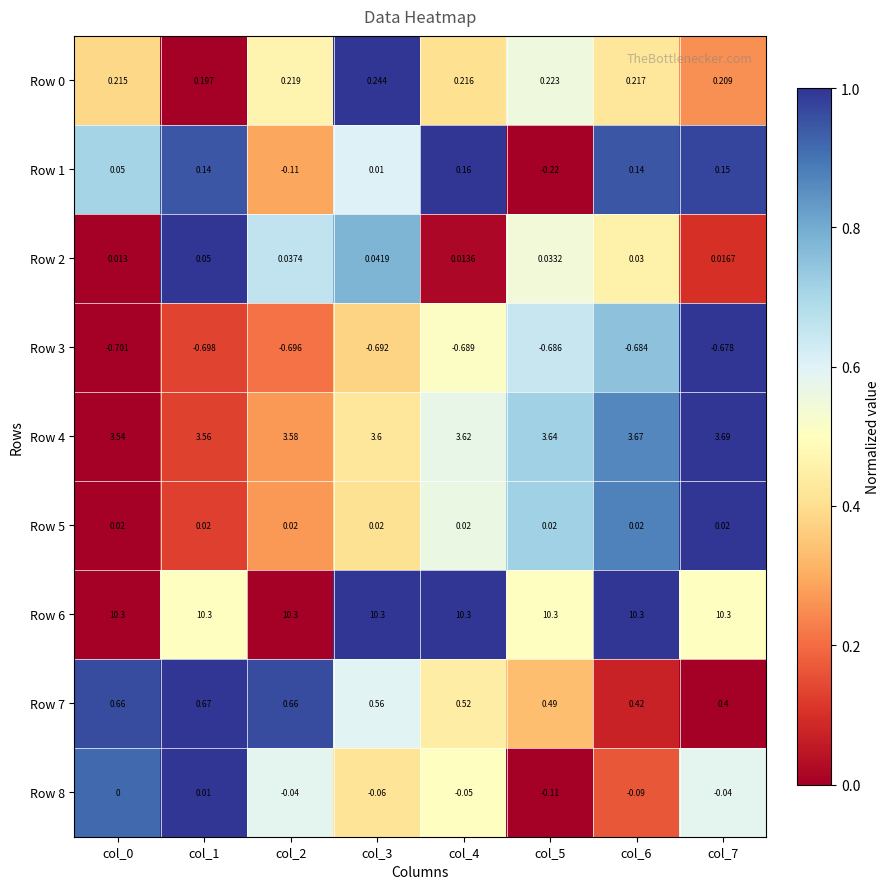

Which series has the largest total across all categories?

Row 6